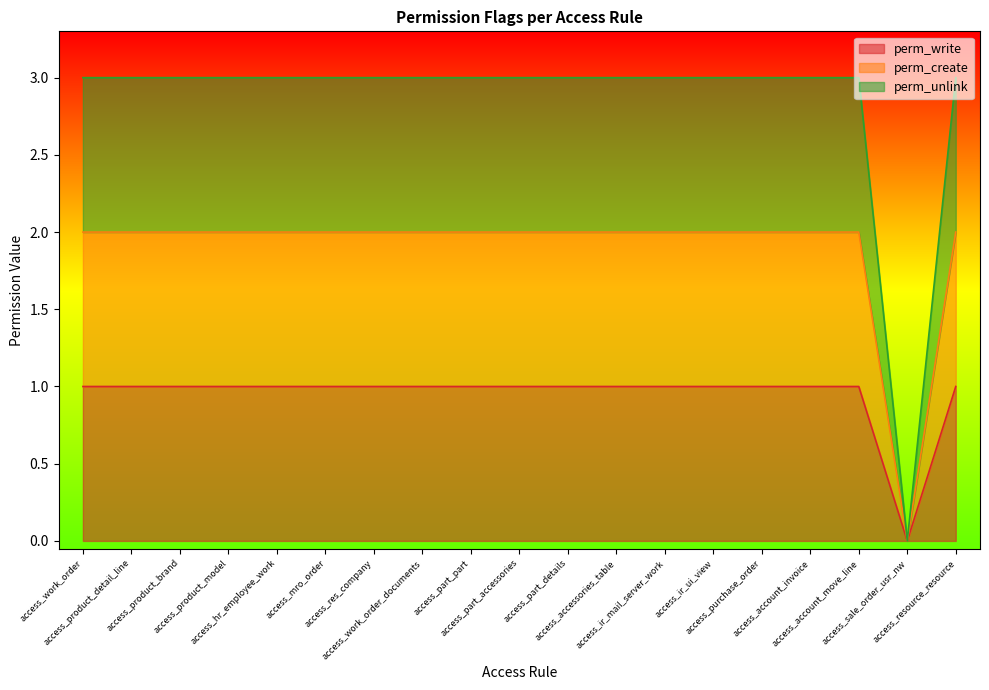

At which category does the chart reach its peak across all series?

access_work_order